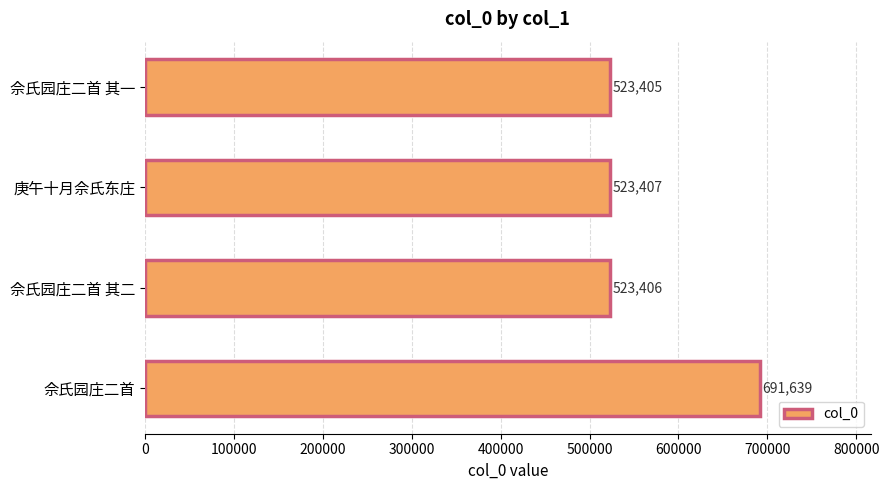

Which category has the highest value across all series?

佘氏园庄二首